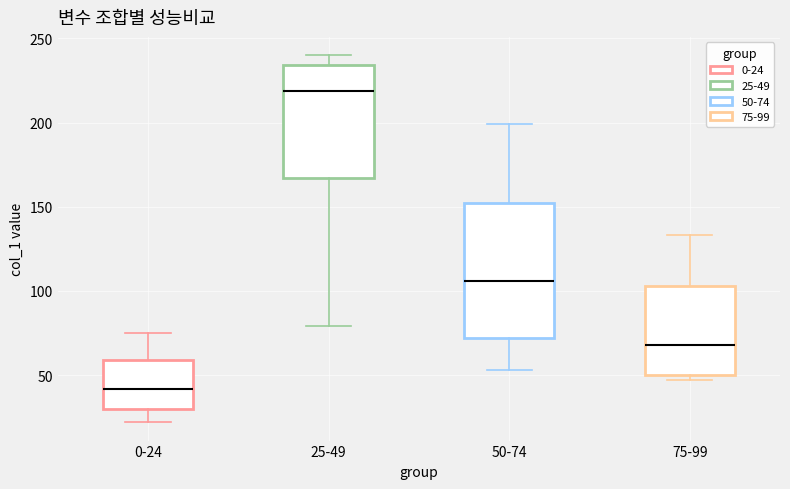

Which box is the tallest, from its lower edge to its upper edge?

50-74